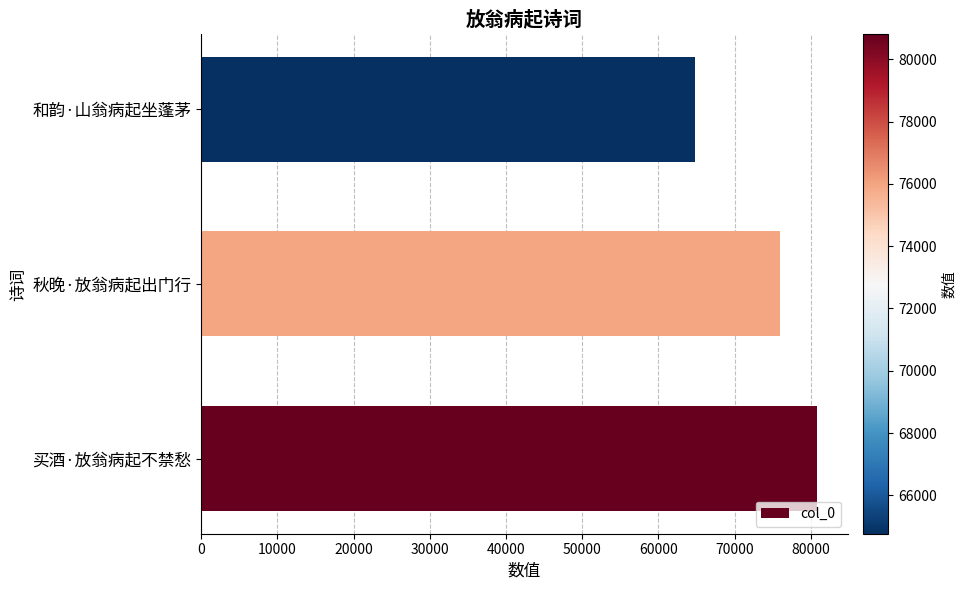

What is the average value?

73842